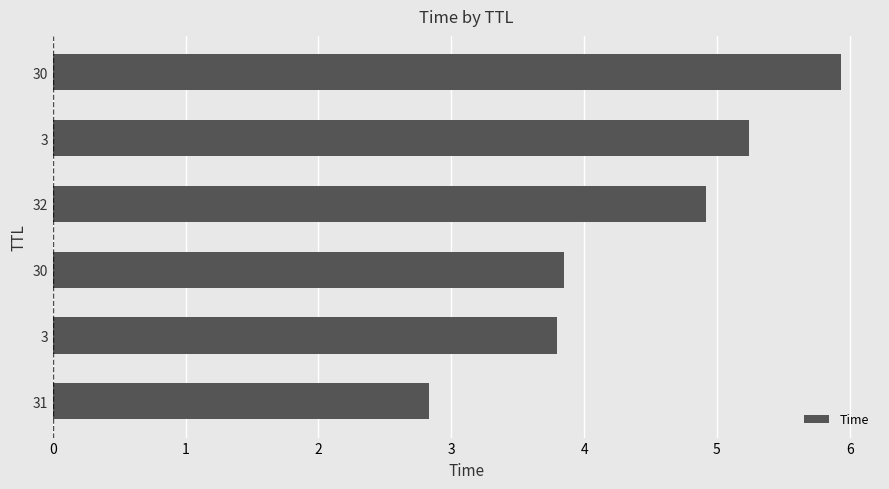

What is the difference between the maximum and second lowest values?

2.1